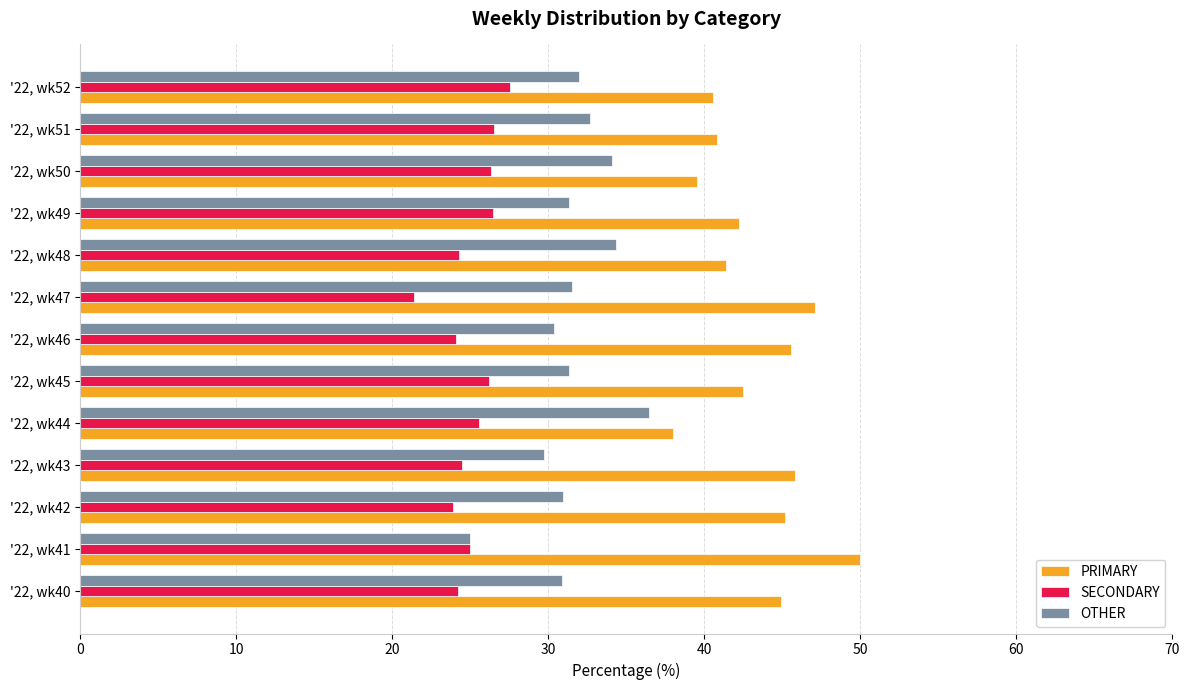

What is the spread (max minus min) of values at '22, wk44?

12.5